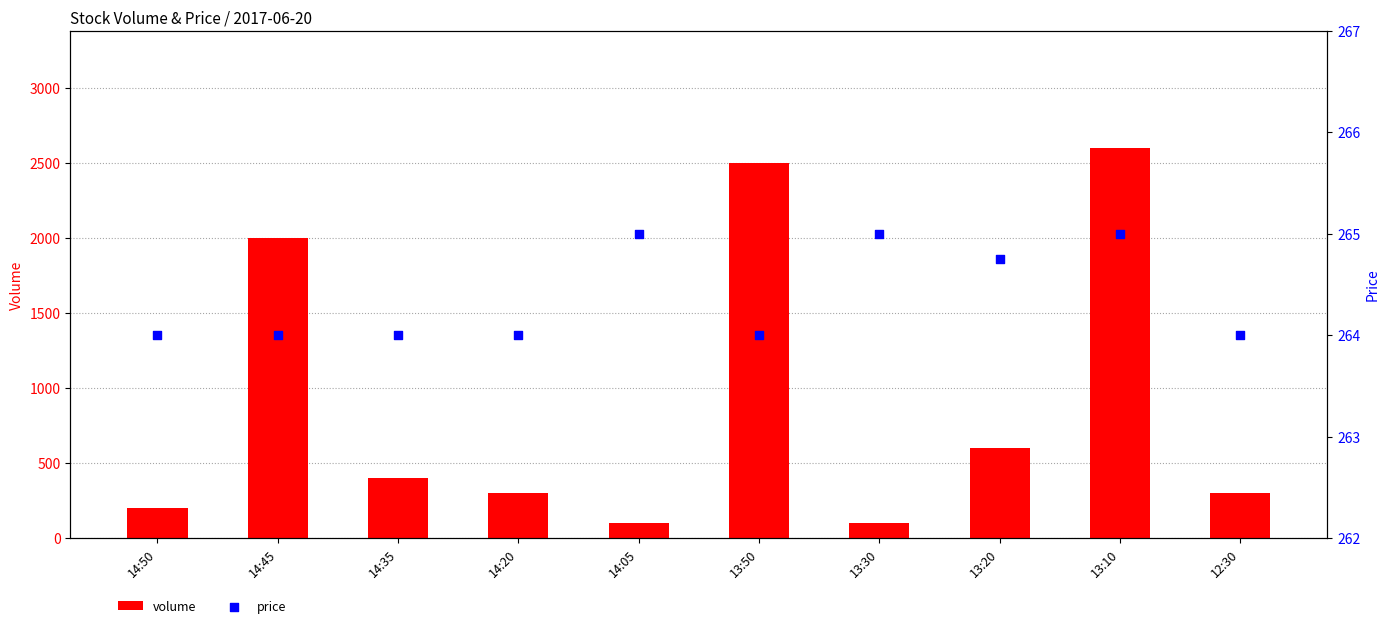

At how many categories does at least one series exceed 1703?

3